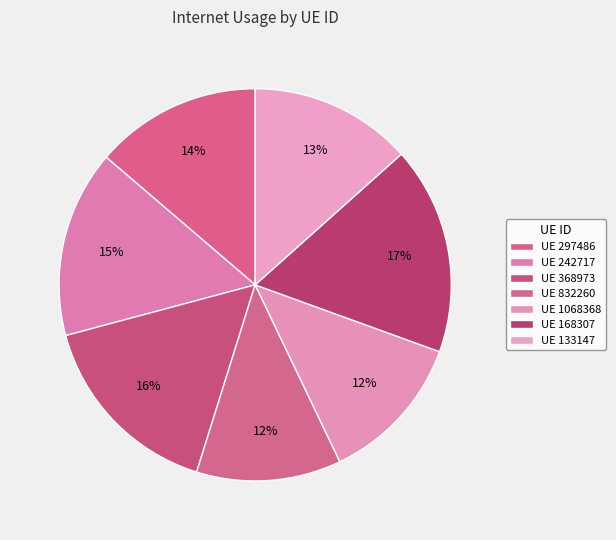

Count the number of slices in the pie.

7